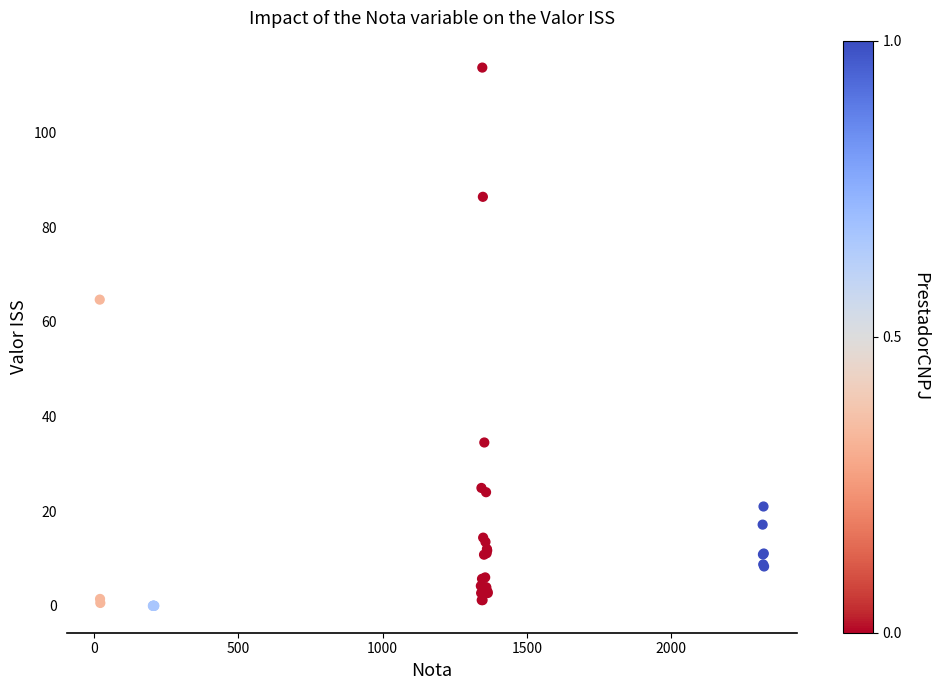

What Y value in the scatter plot is closest to 56?

64.7